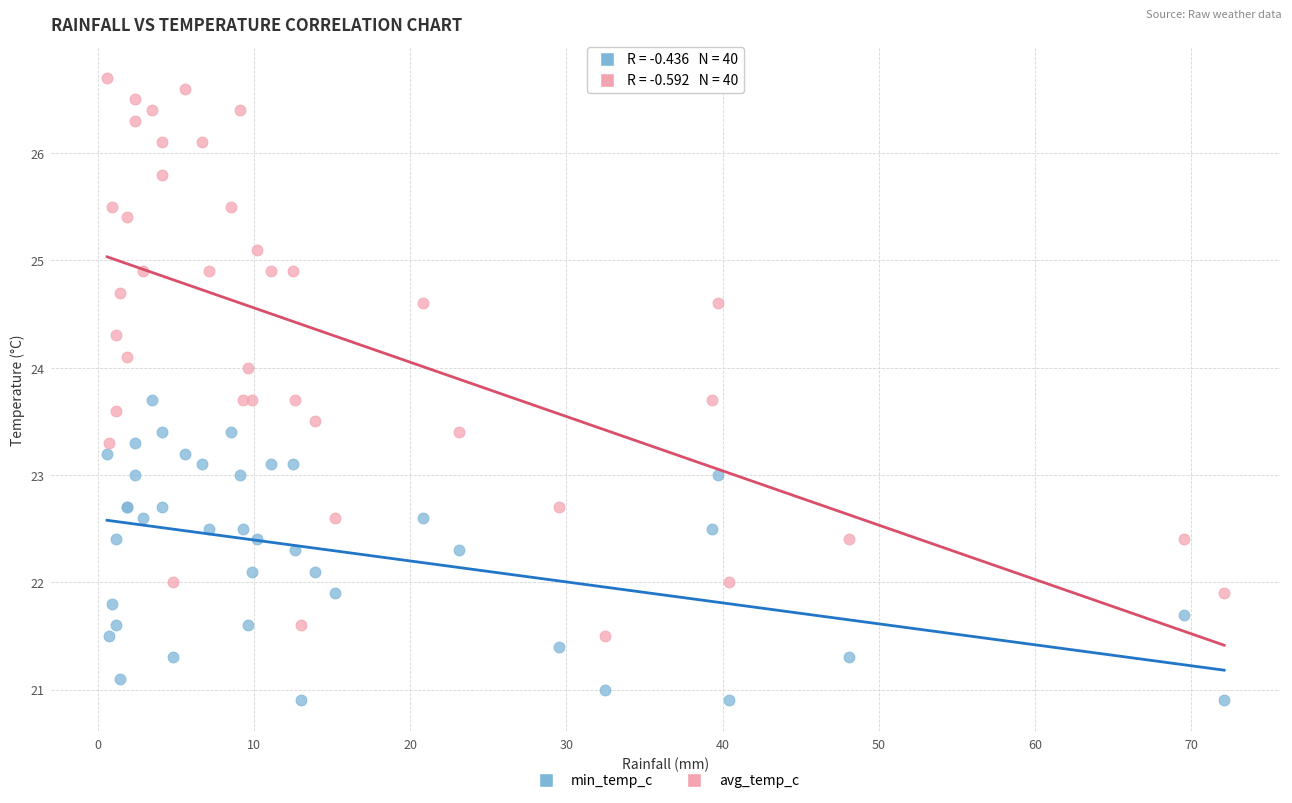

Which series contains the highest Y value?

avg_temp_c